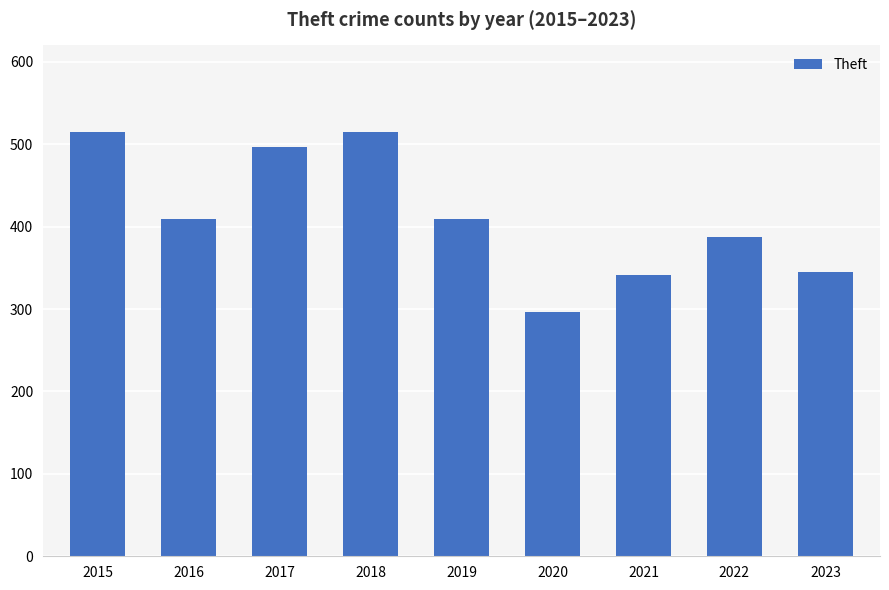

The value at 2021 is 341. True or false?

True